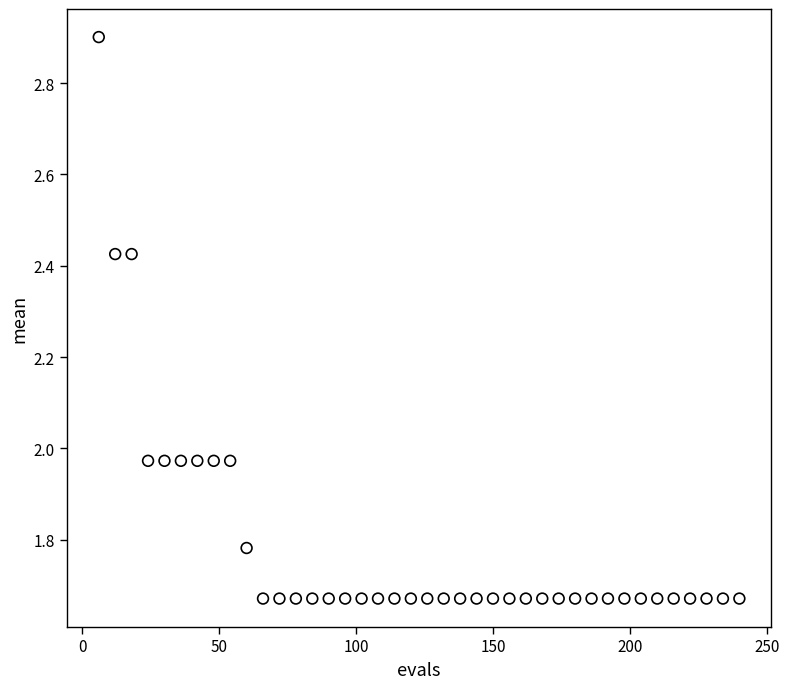

What is the range of Y values (max minus min)?

1.2